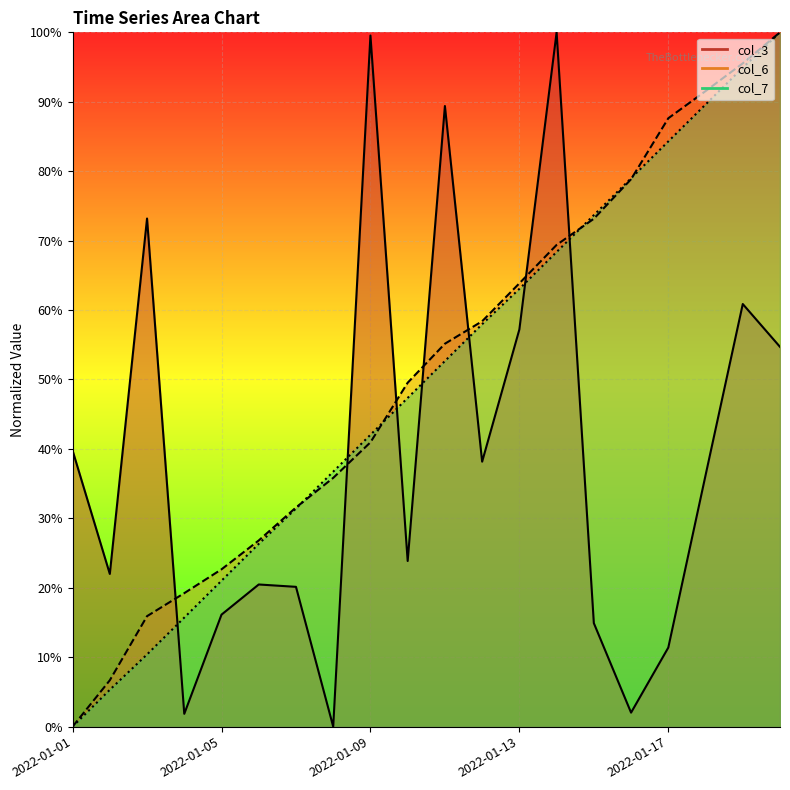

What is the value of the col_7 point at the 15th from the left?

0.7